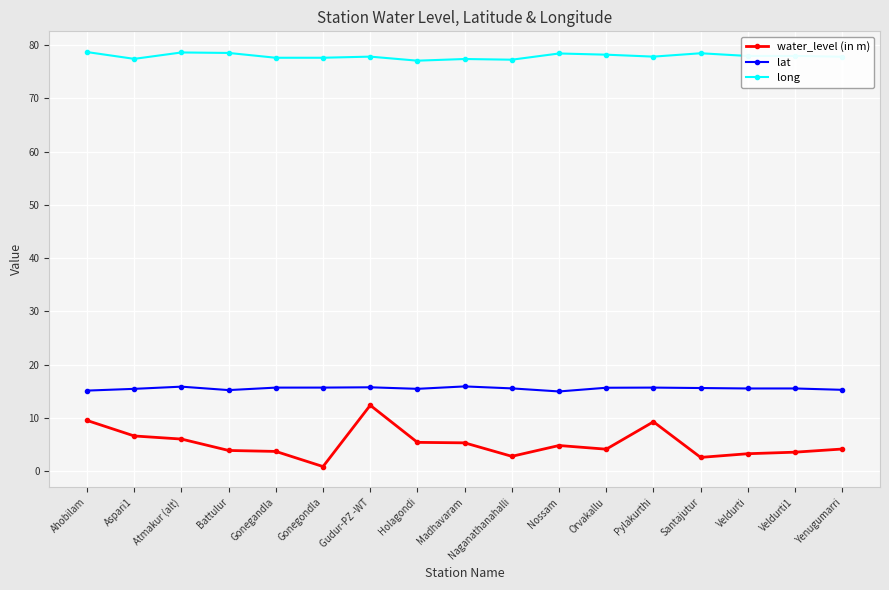

Which series has the widest spread of values?

water_level (in m)